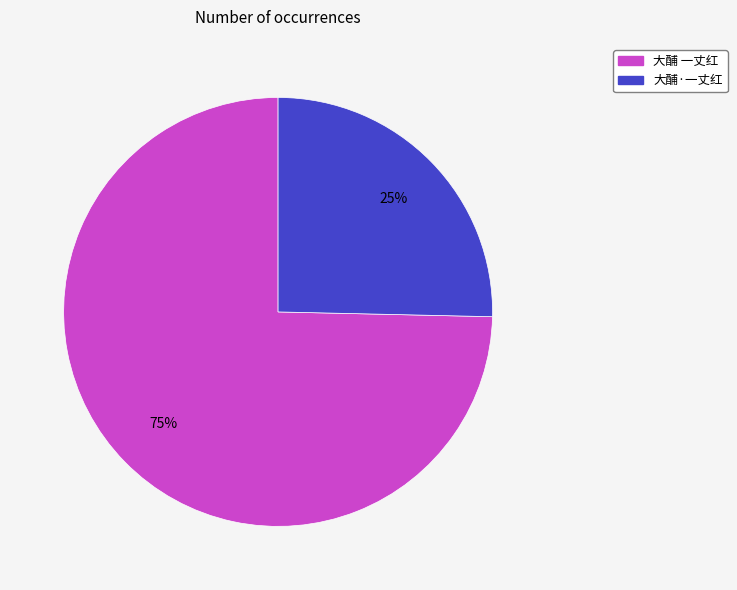

Rank the categories by value from highest to lowest.

大酺 一丈红, 大酺·一丈红